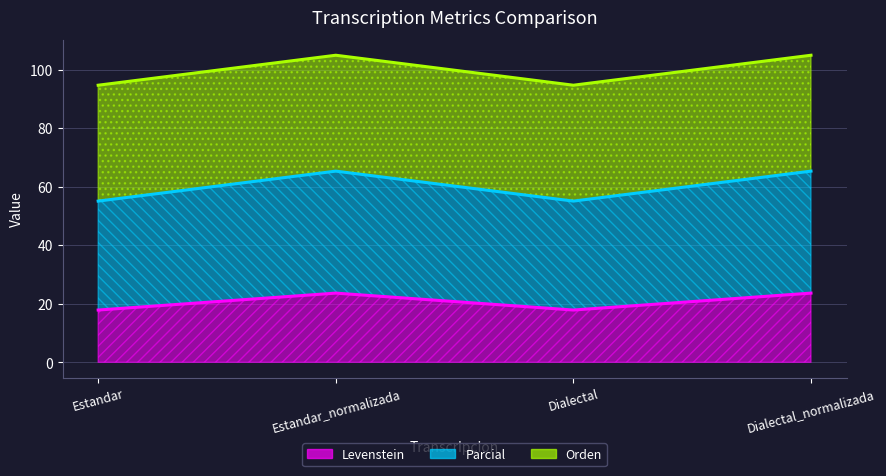

Which series has the widest spread of values?

Parcial